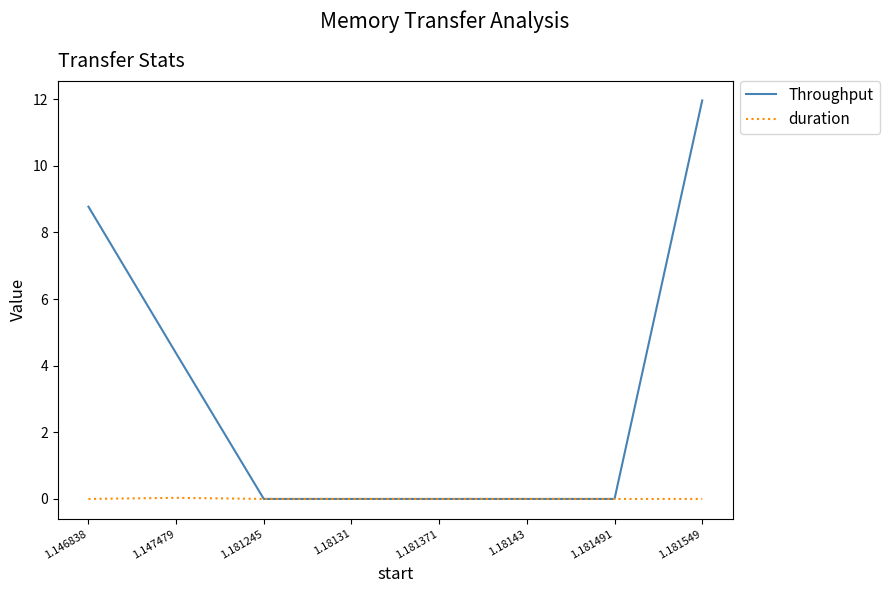

Rank the series by their average value, from highest to lowest.

Throughput, duration